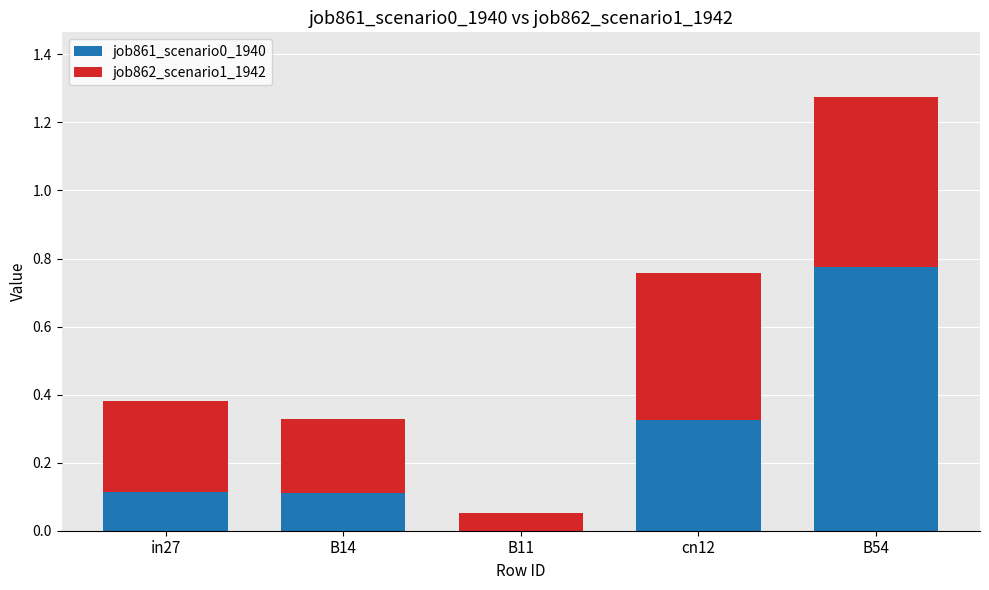

The value of job861_scenario0_1940 at cn12 is 0.5. True or false?

False